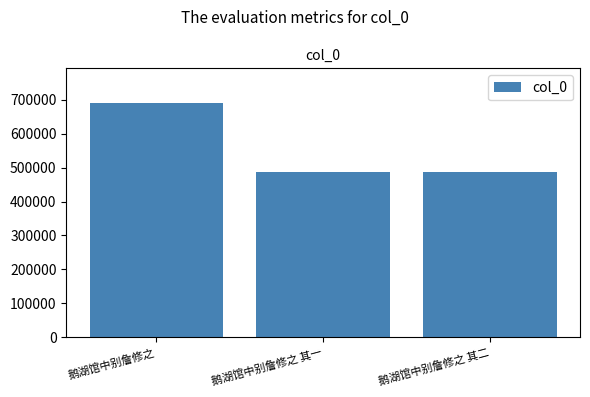

What is the average value?

555072